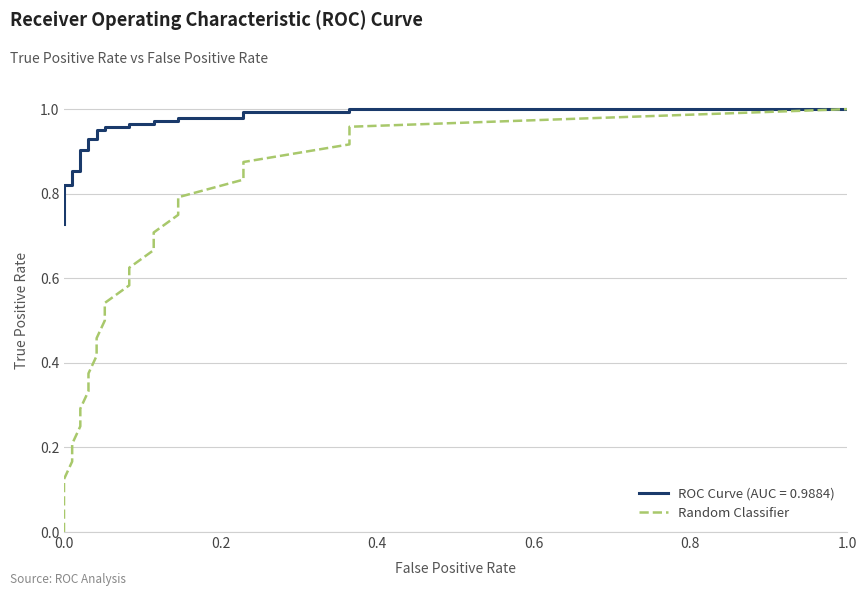

True or false: the data shows 1.0 at 1.0.

True